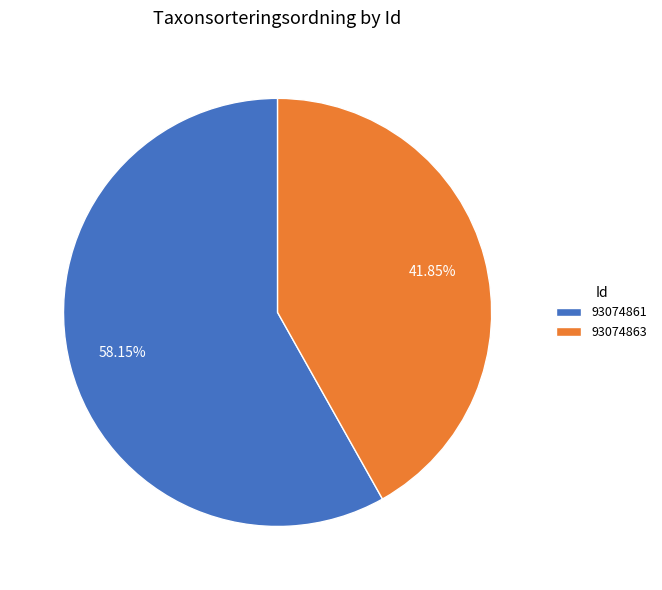

To the nearest percent, what percentage of the pie is 93074861?

58%